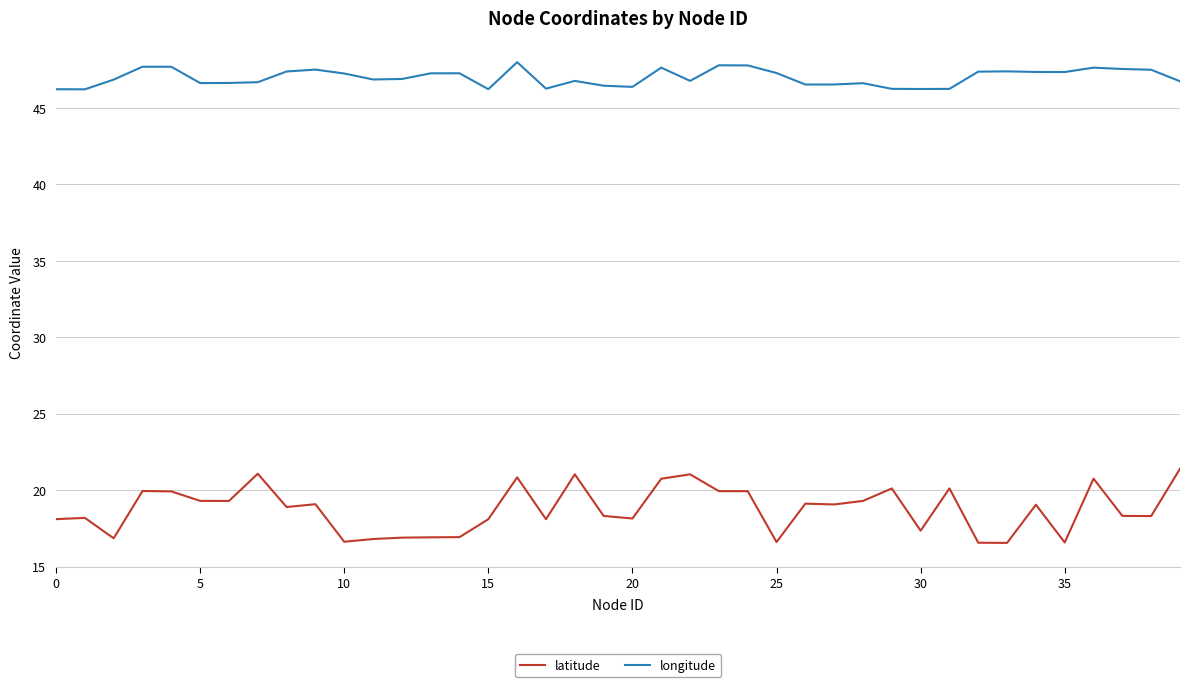

List the series in order of their peak value, highest first.

longitude, latitude